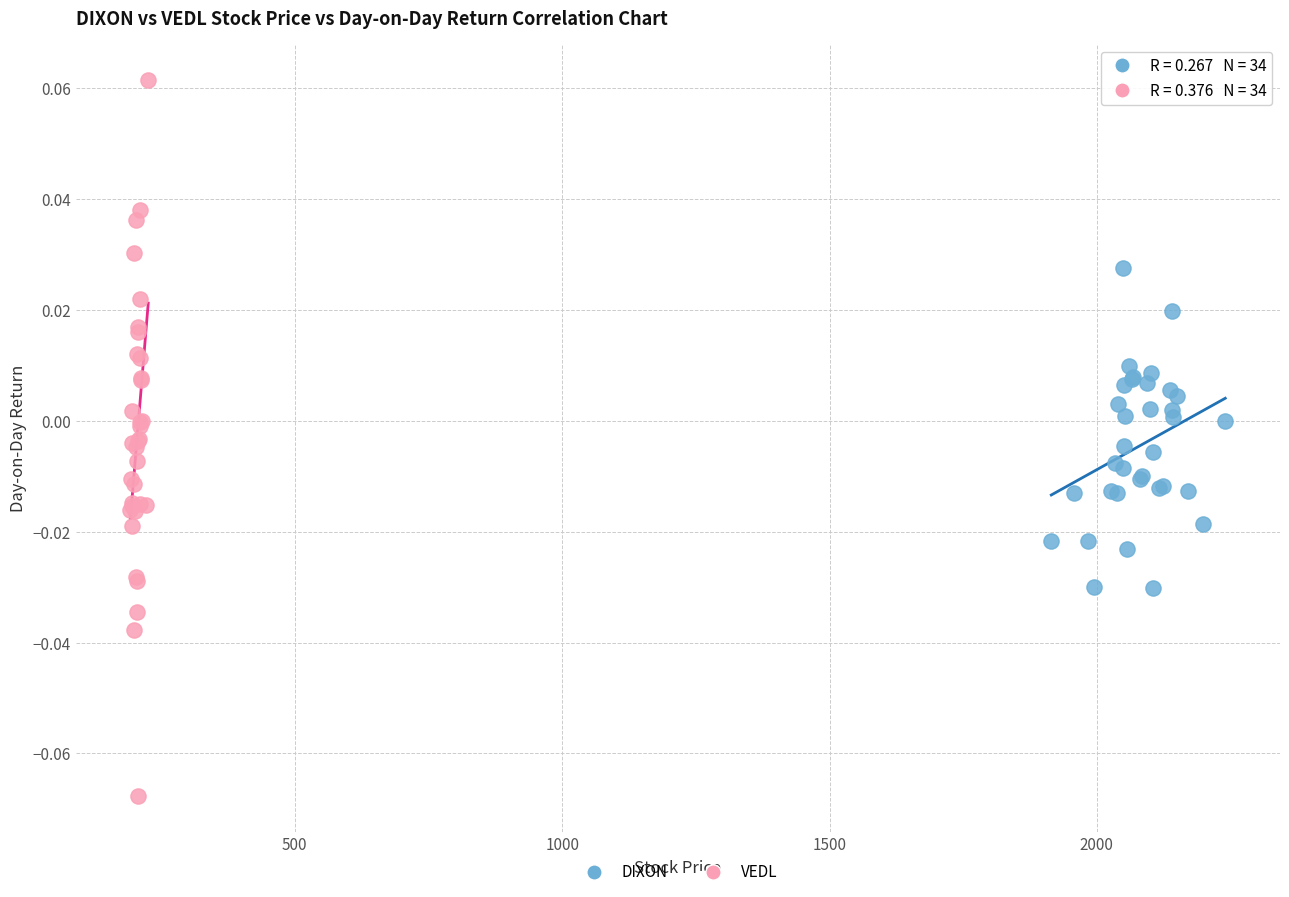

Which series has the largest Y range (max minus min)?

VEDL